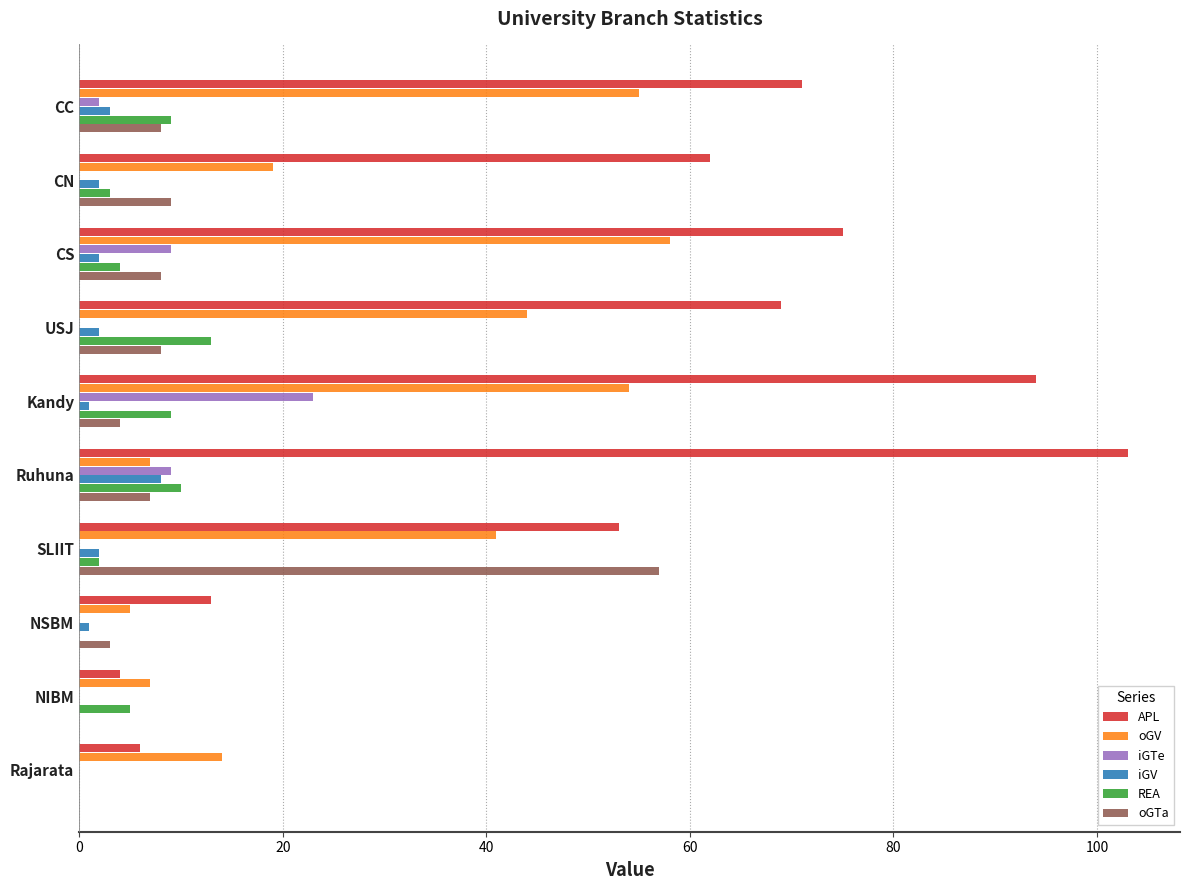

How many data points does each series have?

10